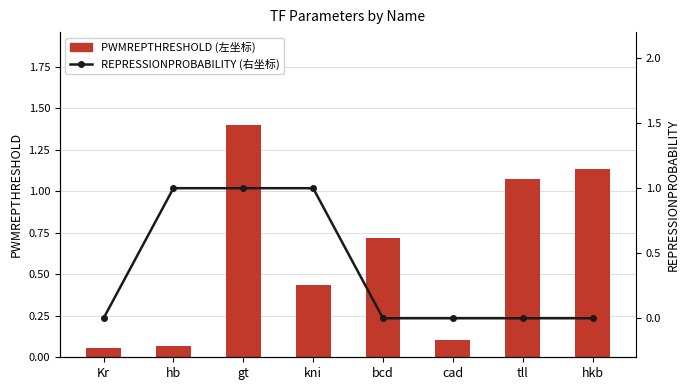

What is the label of the 2nd bar from the left?

hb